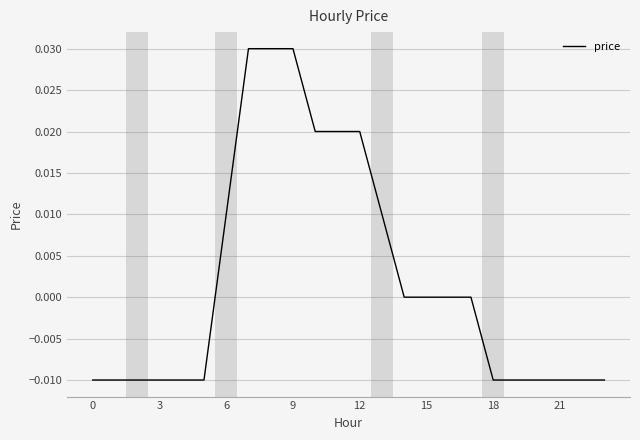

How many lines are shown in the chart?

1